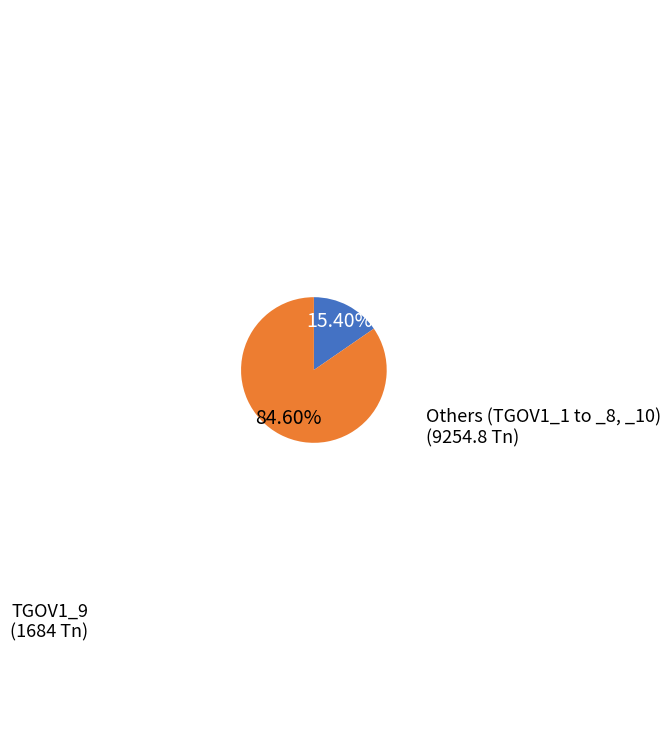

How many segments does this pie chart have?

2